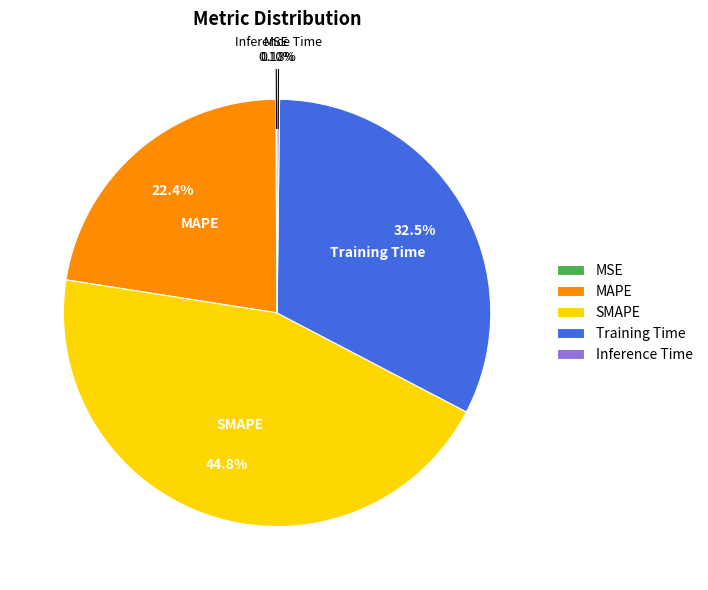

Which slice is the largest?

SMAPE